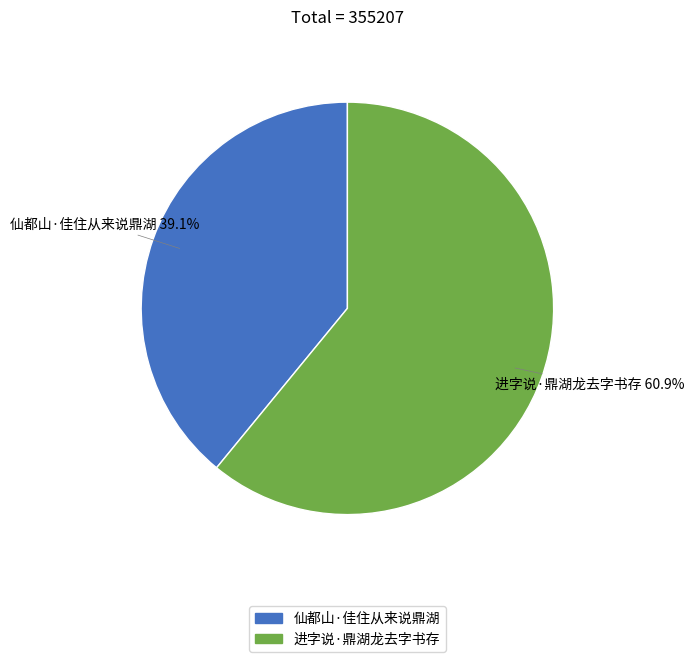

What is the majority slice?

进字说·鼎湖龙去字书存